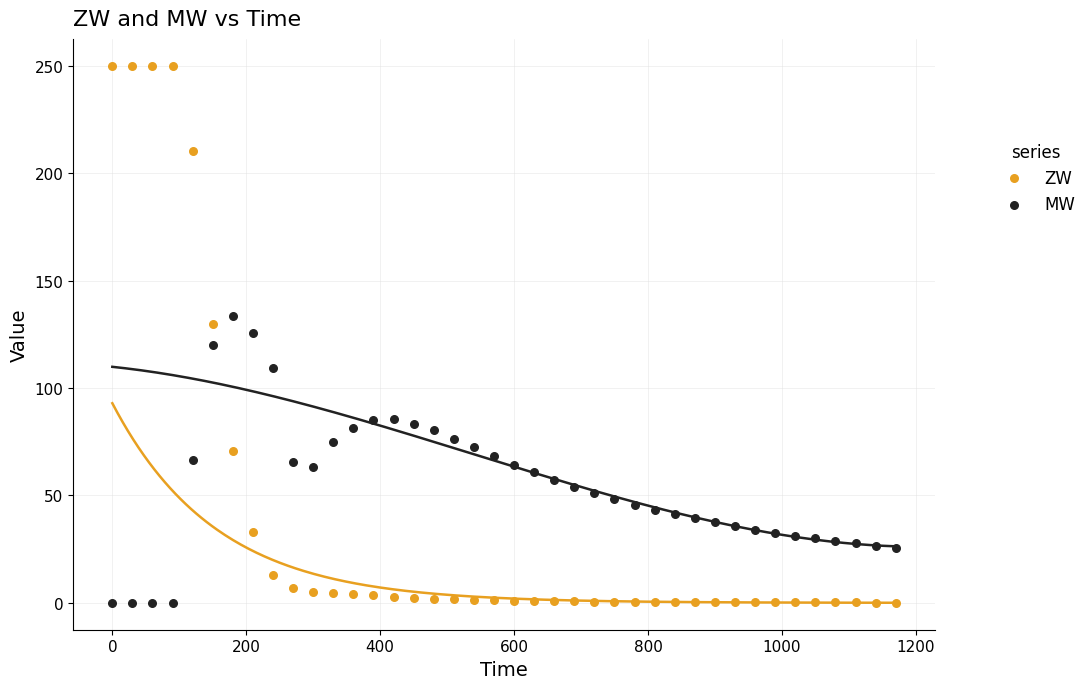

What is the X range (max minus min) for the scatter plot?

1170.0